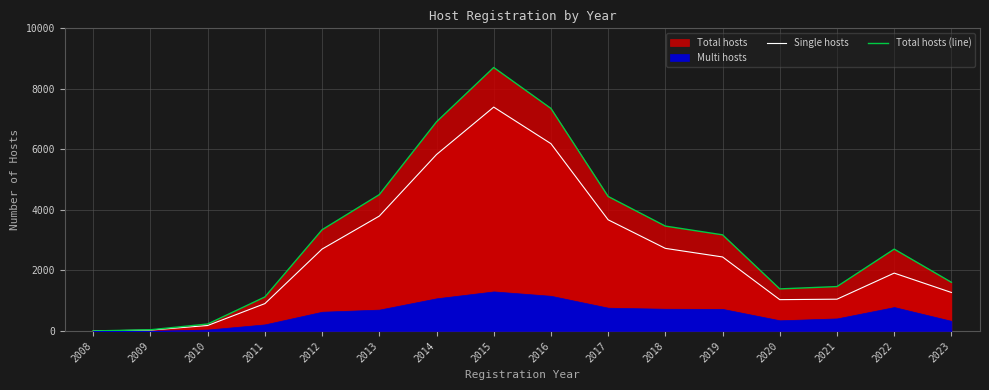

What is the greatest value displayed?

8707